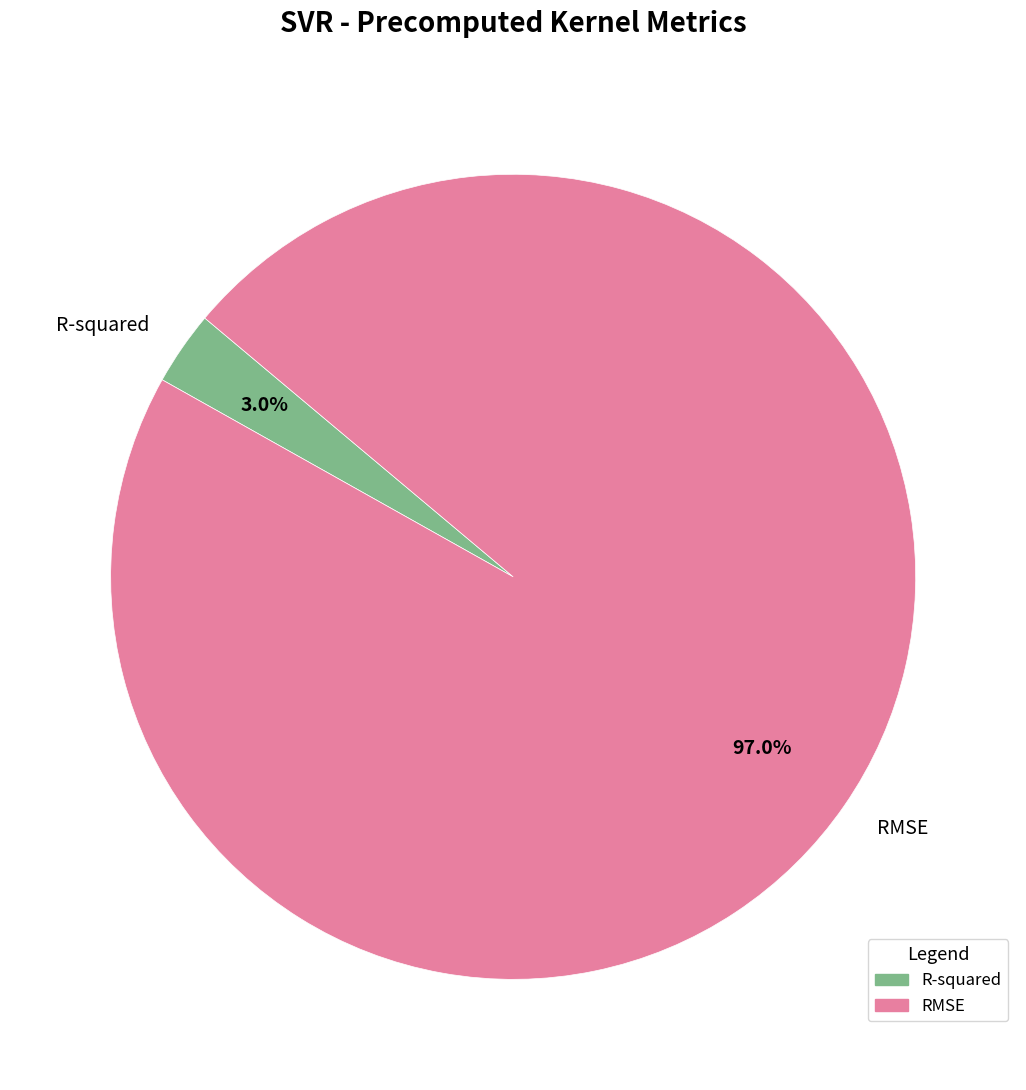

Rank the categories by value from lowest to highest.

R-squared, RMSE